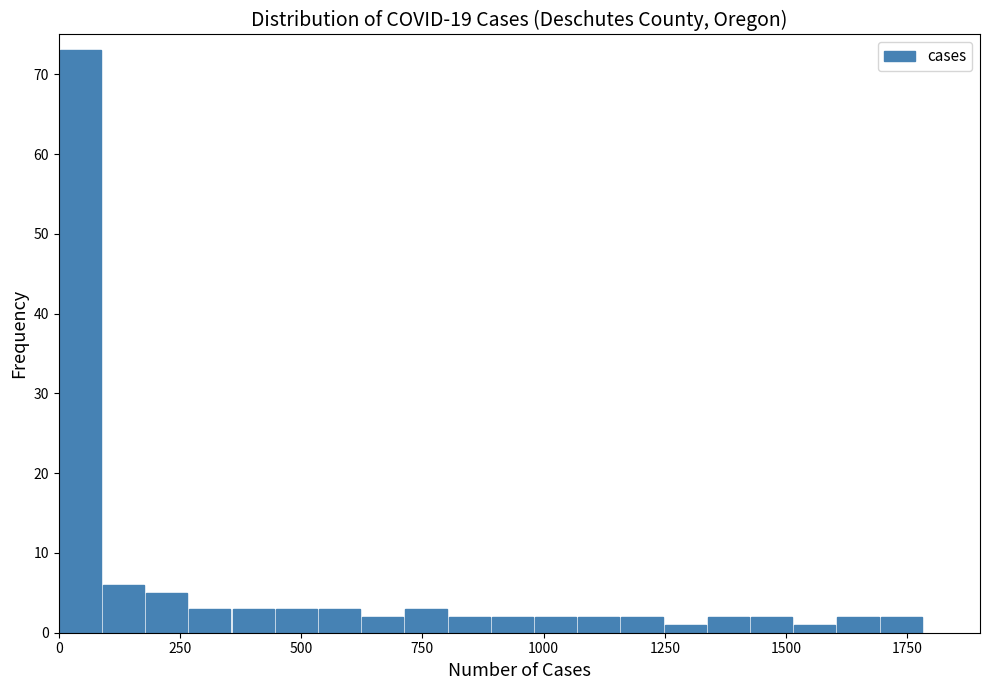

Around what value on the x-axis is the tallest bar? Give the approximate position of its centre, as read against the axis.

50